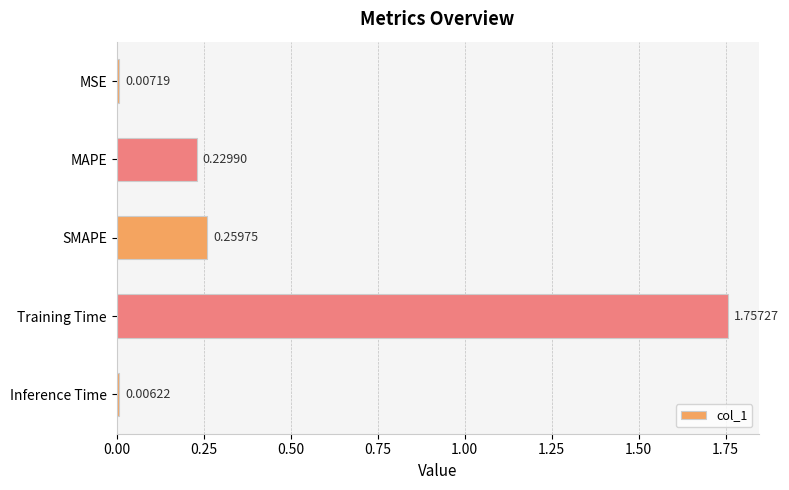

How many categories are shown in the chart?

5